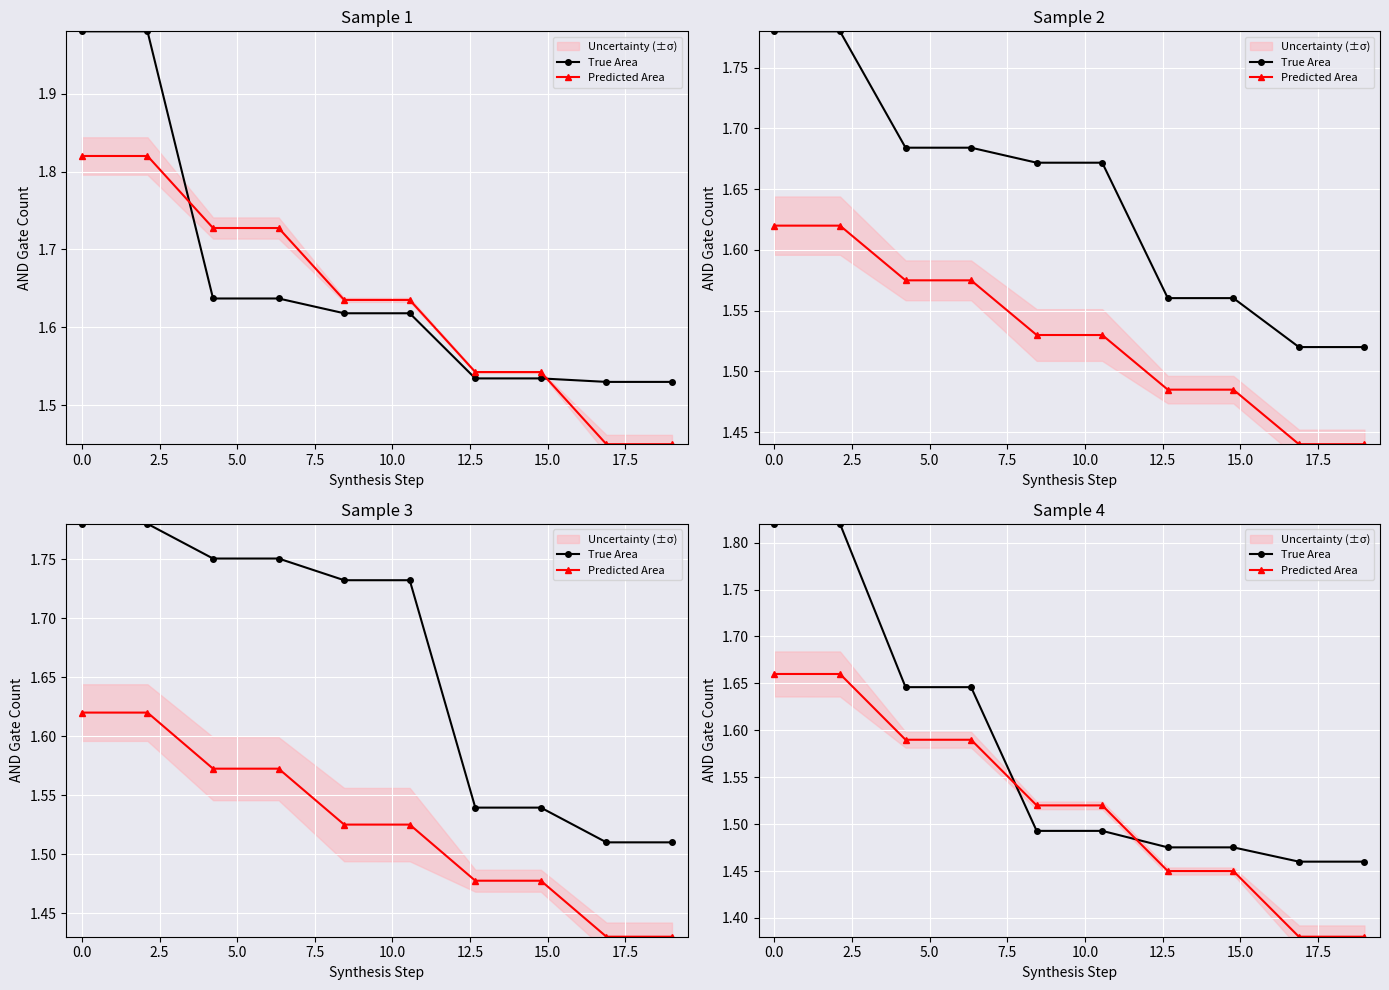

Is this an area chart (filled region under the line)?

No